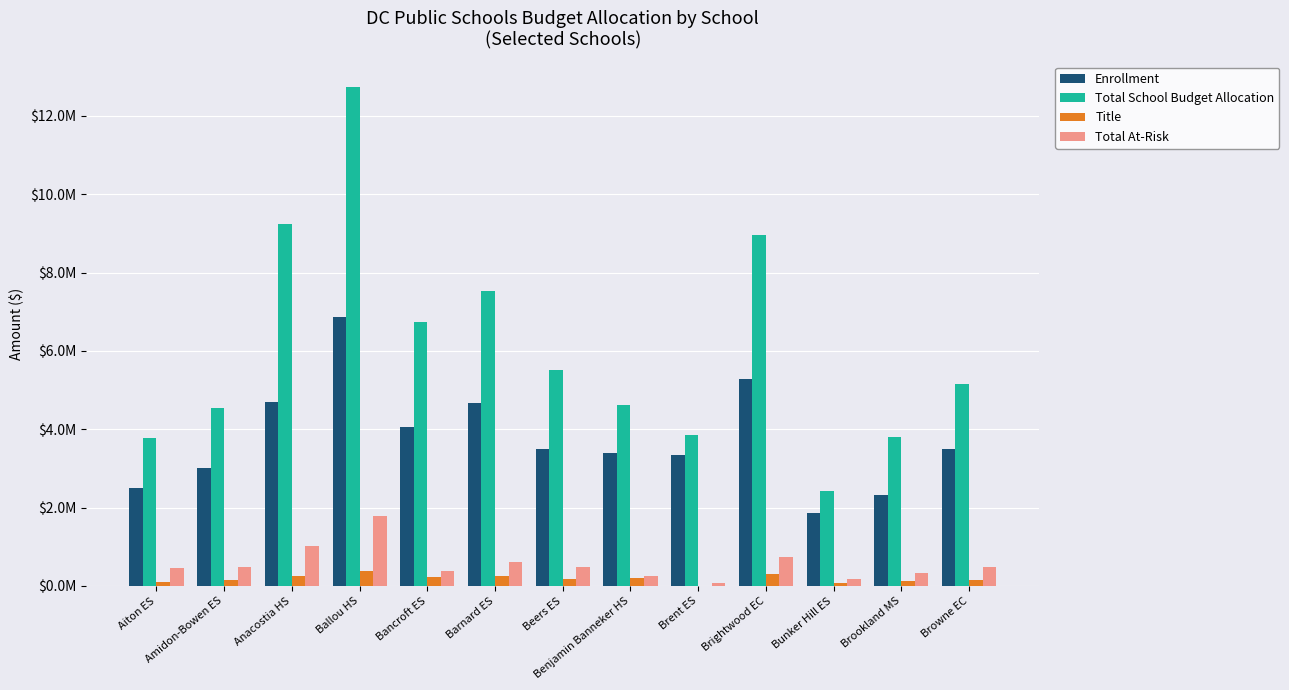

Rank the categories by Total School Budget Allocation value from highest to lowest.

Ballou HS, Anacostia HS, Brightwood EC, Barnard ES, Bancroft ES, Beers ES, Browne EC, Benjamin Banneker HS, Amidon-Bowen ES, Brent ES, Brookland MS, Aiton ES, Bunker Hill ES